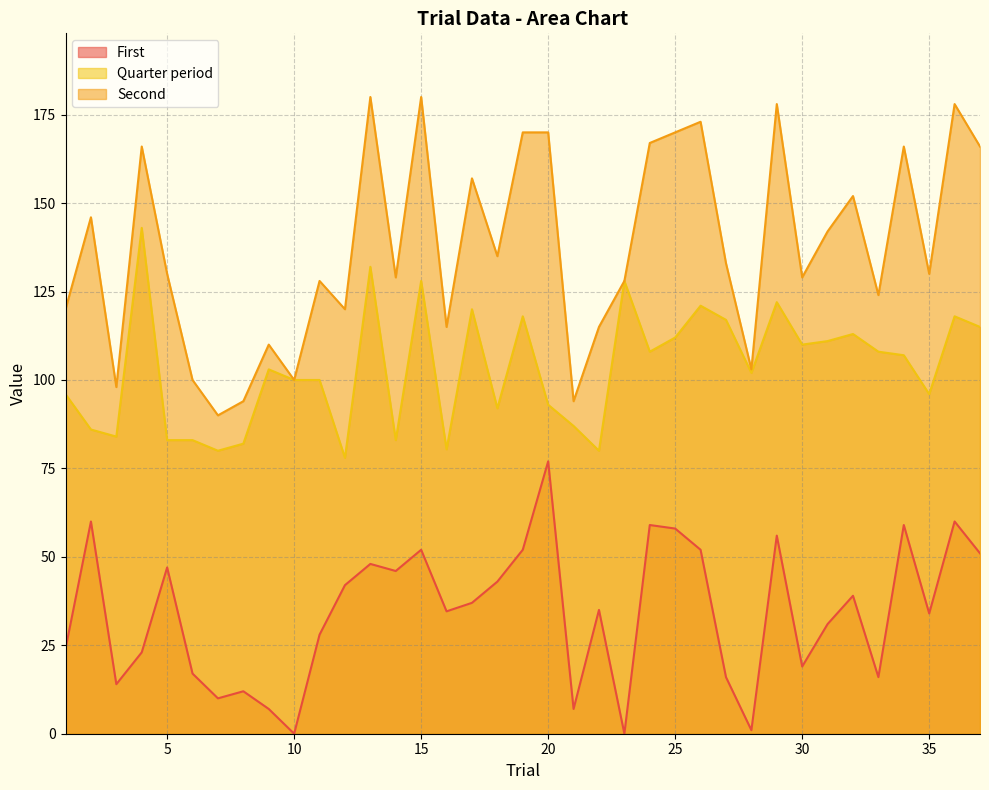

How many data points does each series have?

37